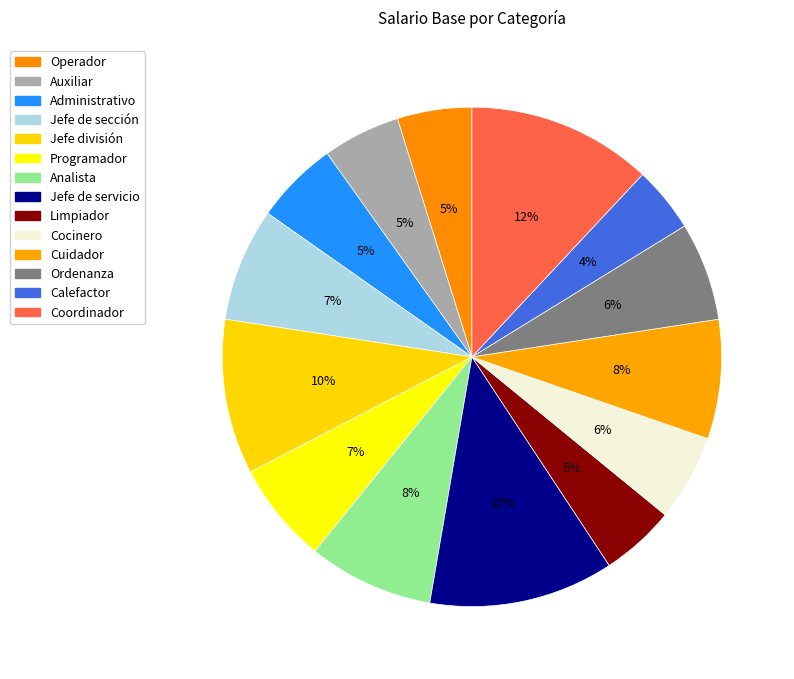

How many segments does this pie chart have?

14